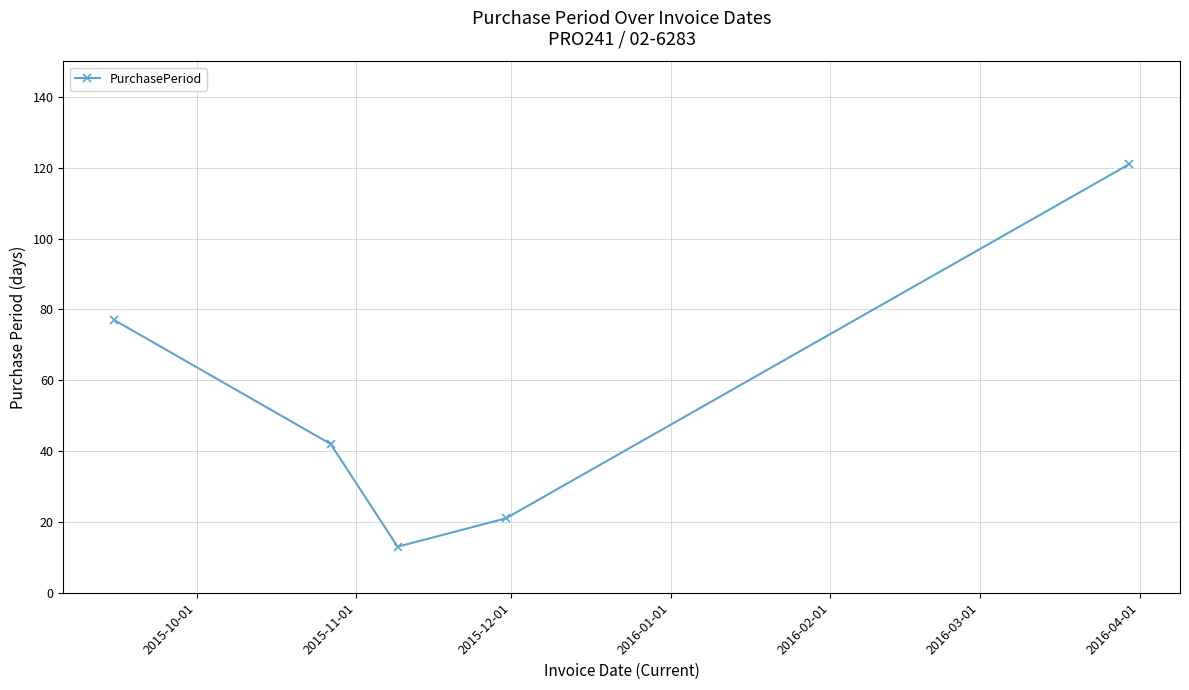

What is the difference between the second highest and second lowest values?

56